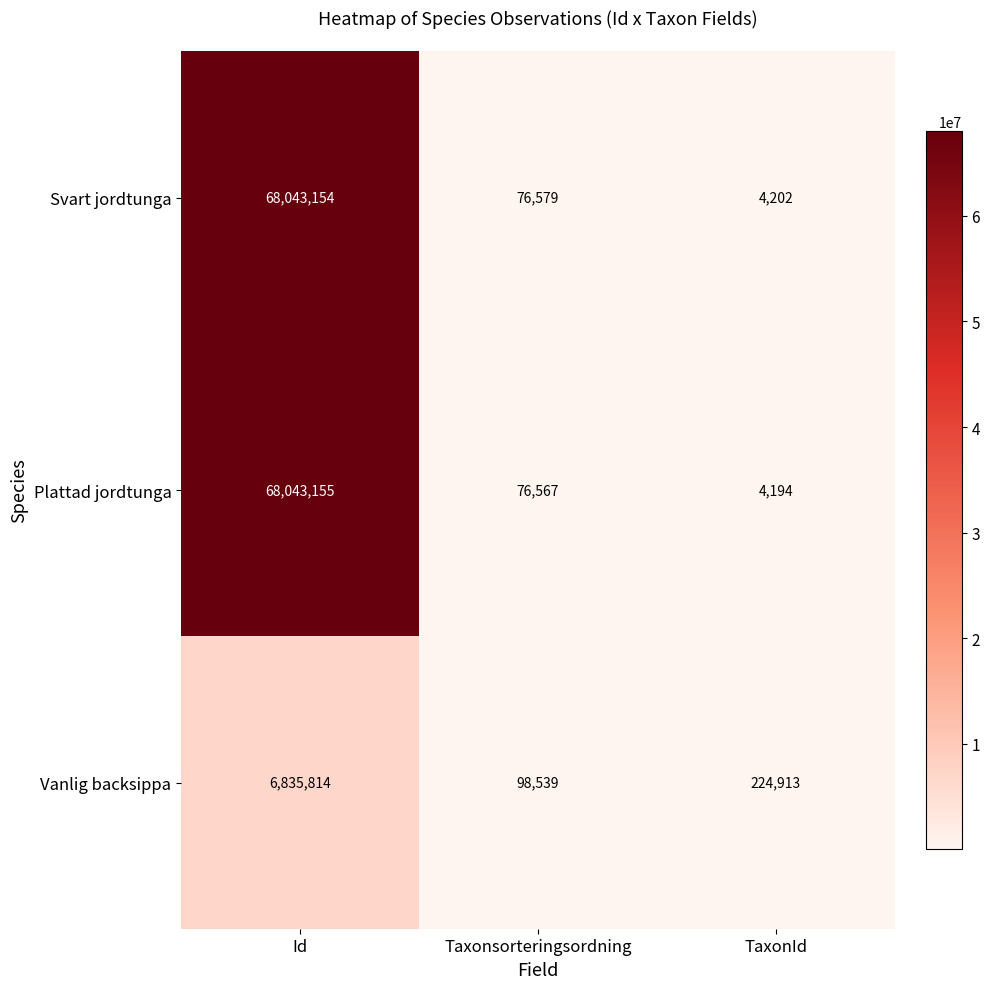

How many series are shown in this chart?

3